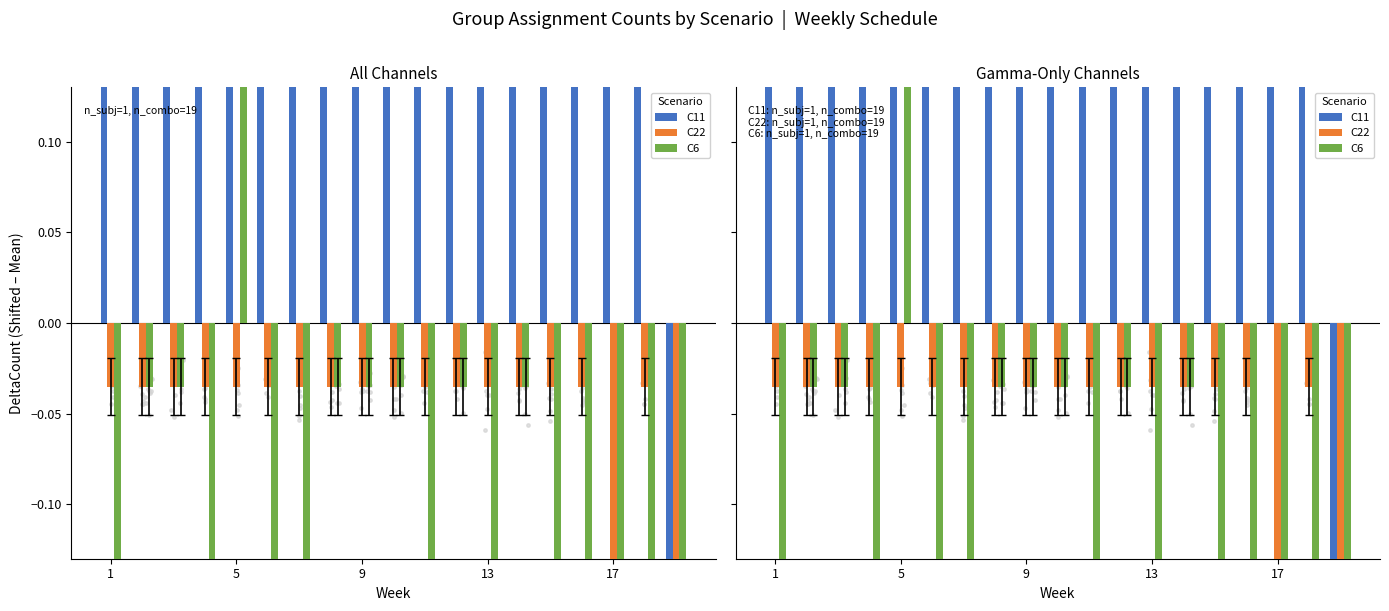

Which series has the widest spread of Y values?

C6